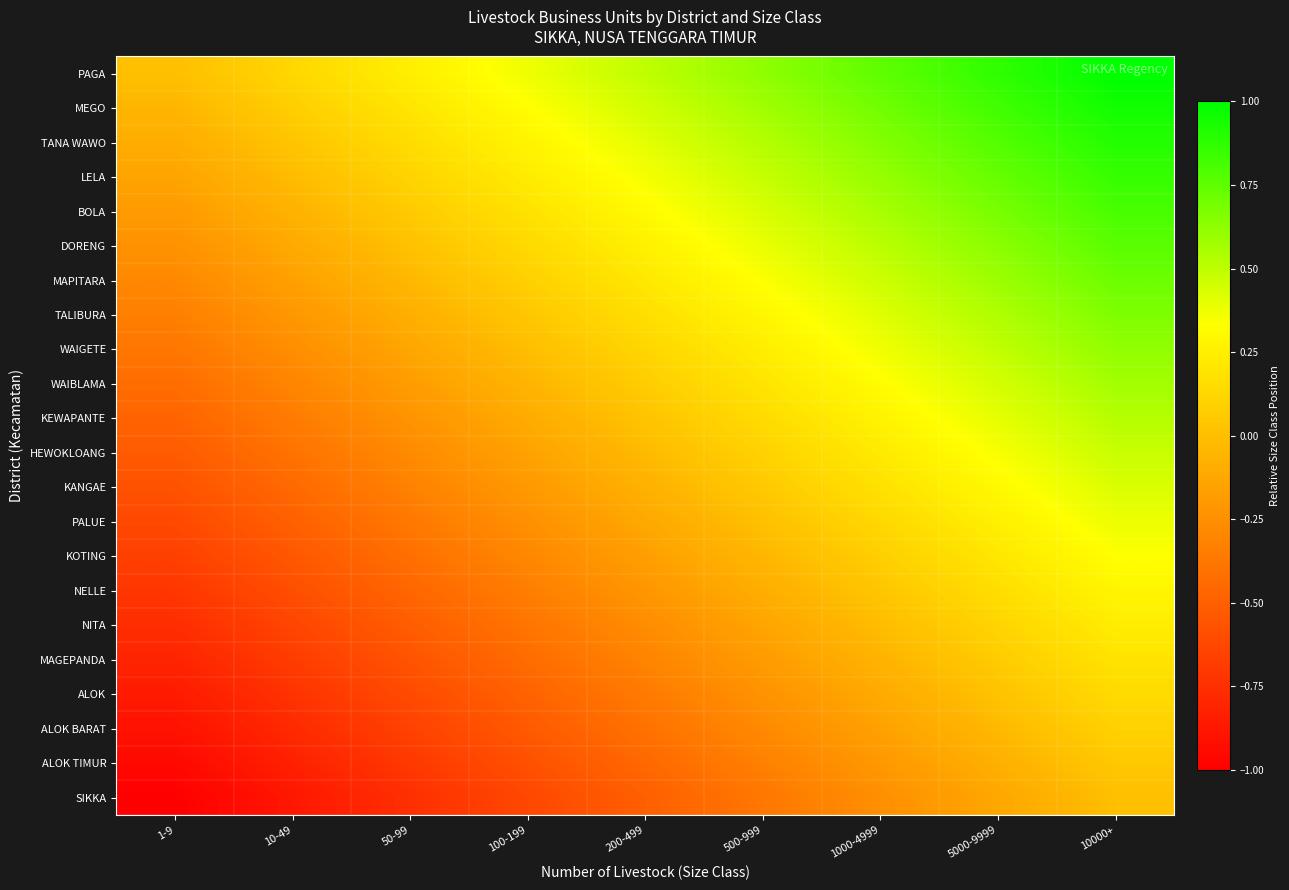

Between 100-199 and 1-9, which is larger?

100-199